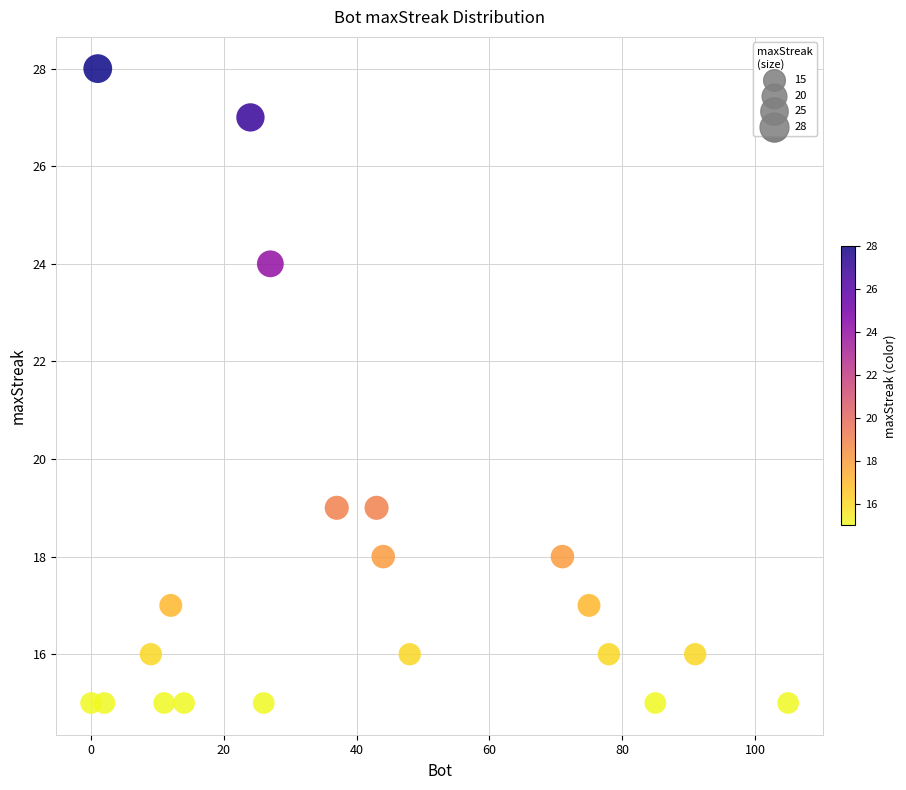

What is the range of Y values (max minus min)?

13